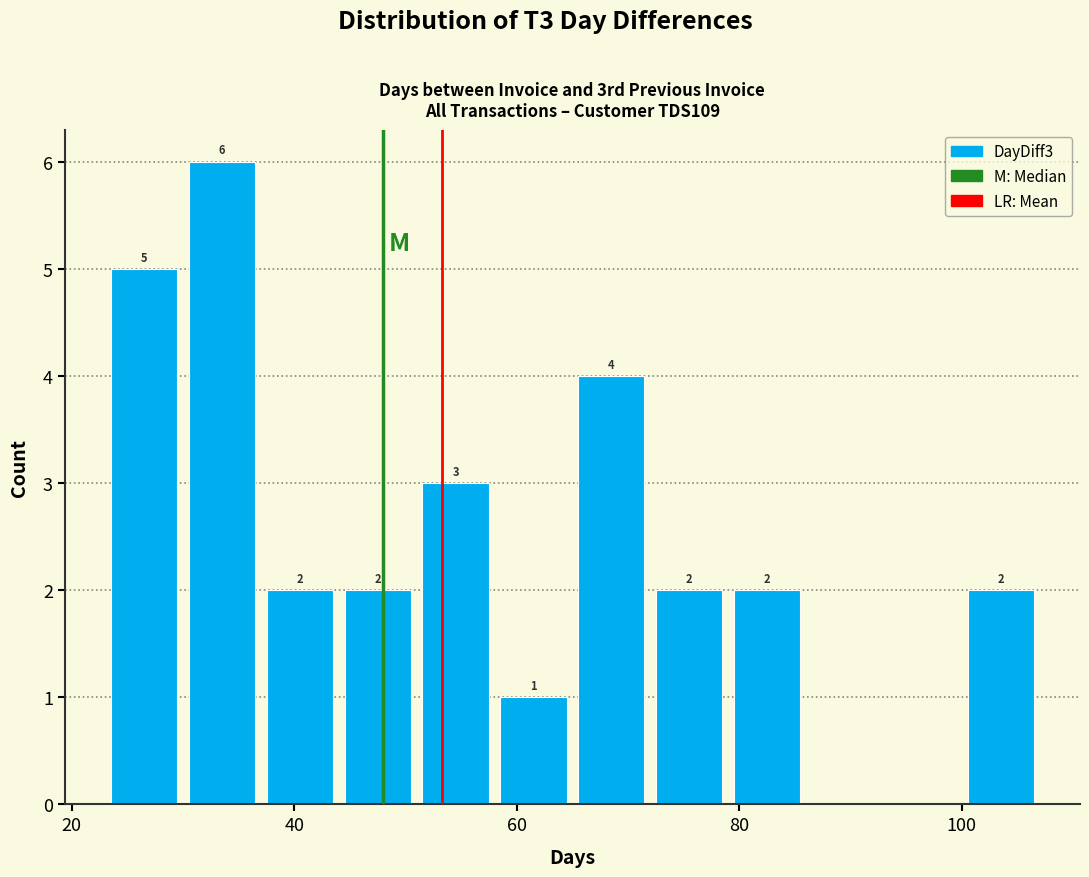

Read against the x-axis, roughly where is the centre of the tallest bar?

34